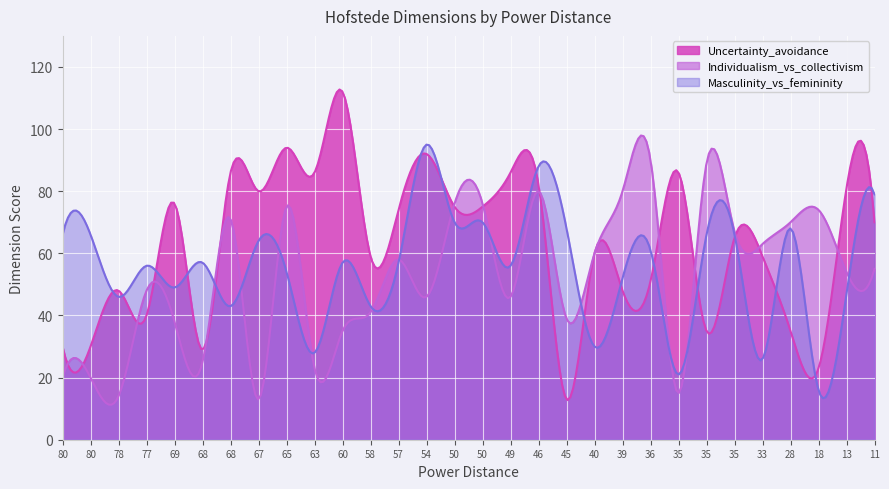

The value of Individualism_vs_collectivism at 40 is 106. True or false?

False